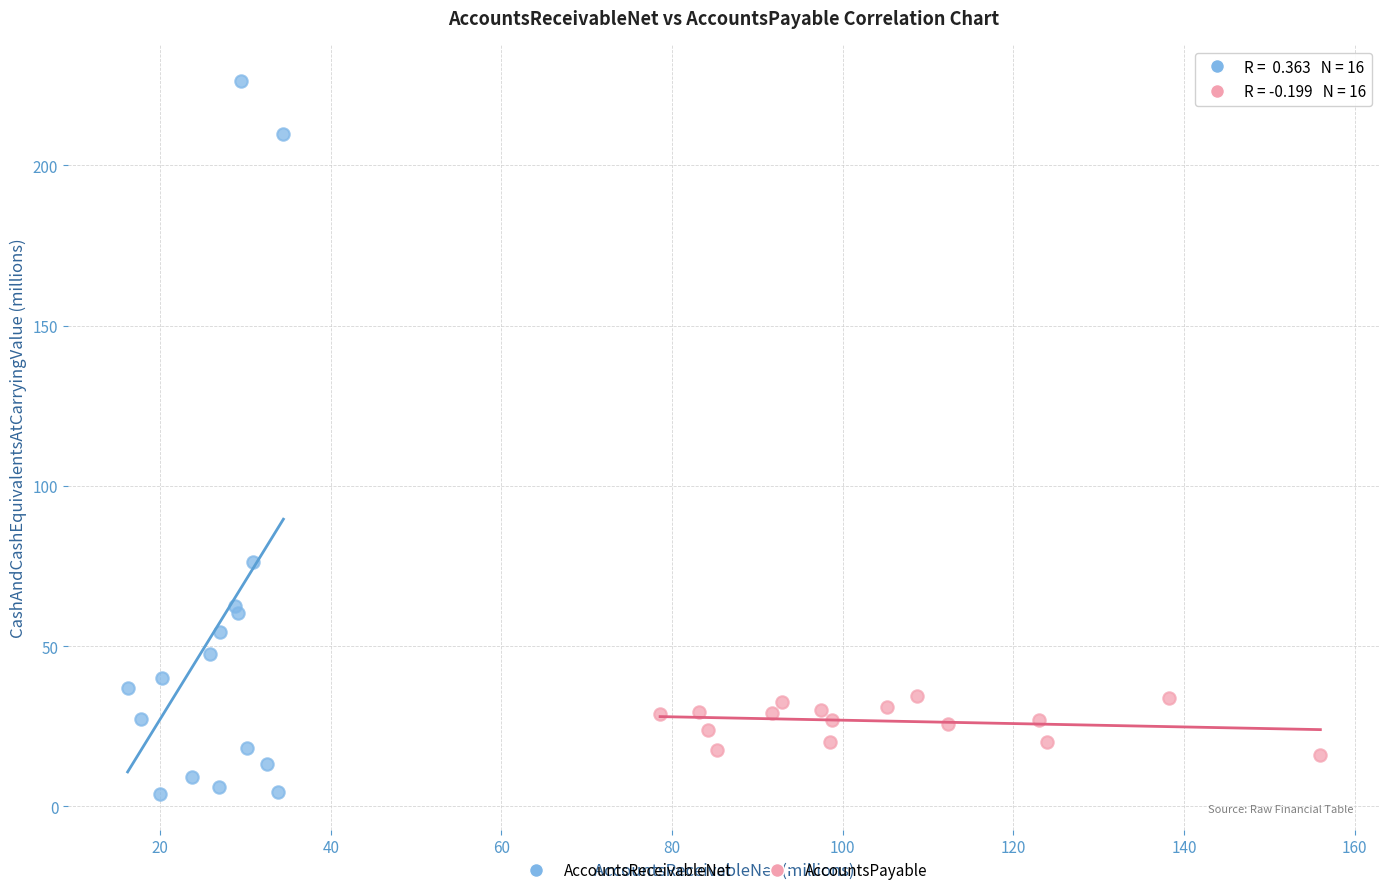

Which series contains the highest Y value?

AccountsReceivableNet